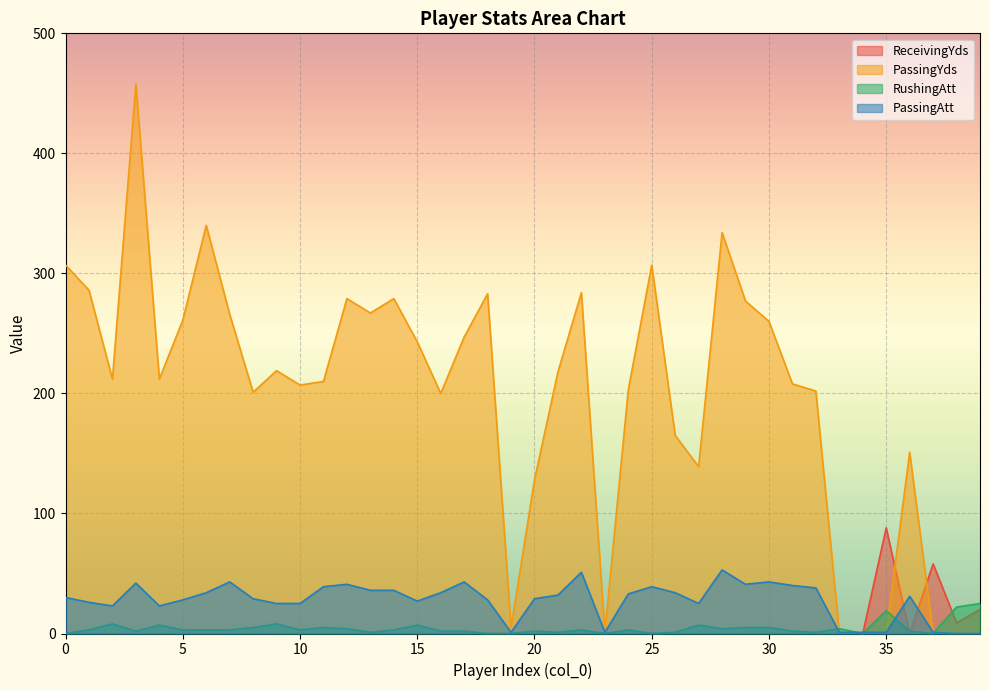

At 6, list the series in order from largest to smallest.

PassingYds, PassingAtt, RushingAtt, ReceivingYds